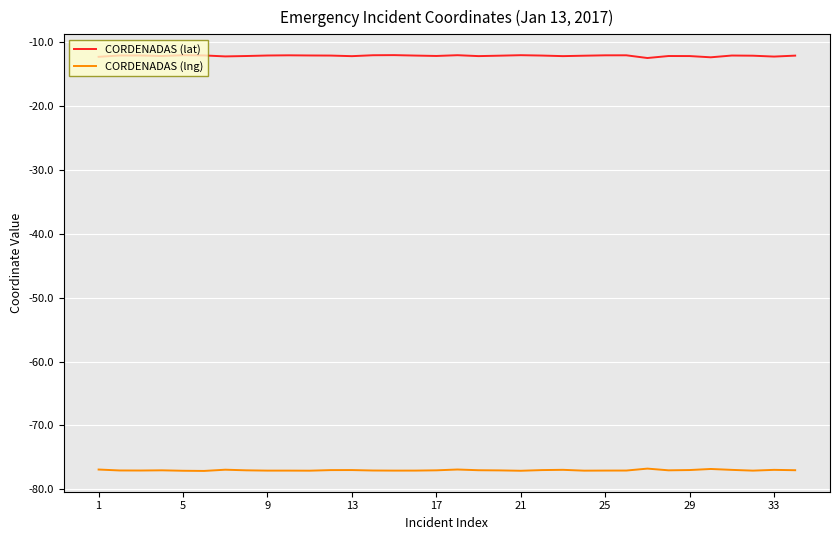

Which series has the largest total across all categories?

CORDENADAS (lat)